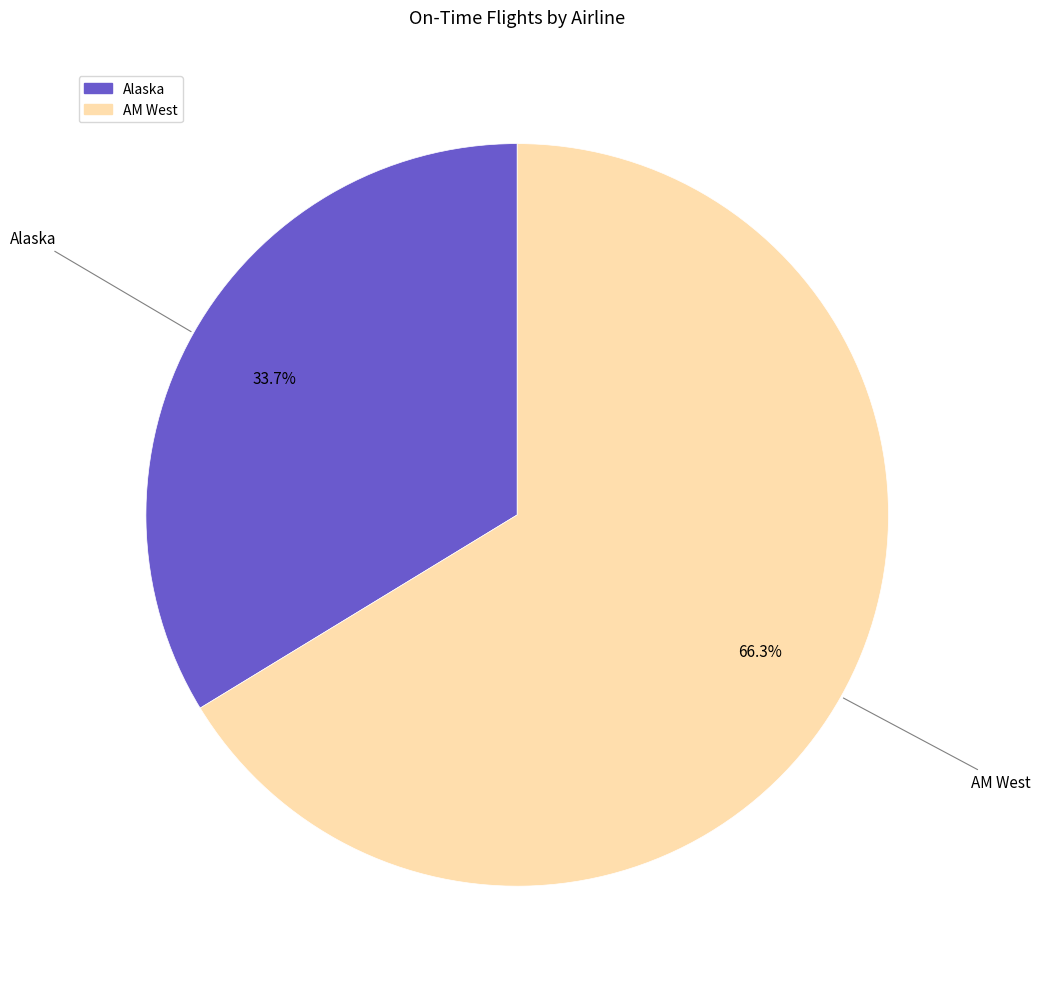

What percentage is the AM West slice, to the nearest percent?

66%